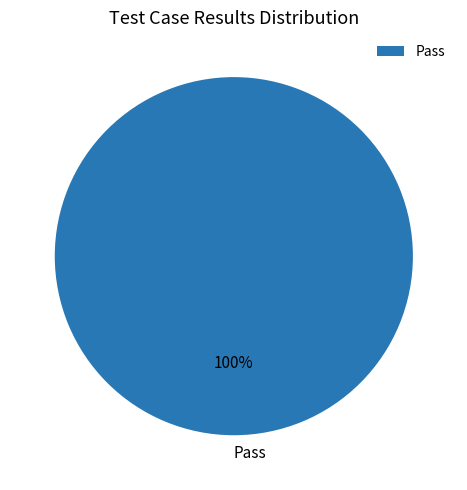

Does any single category account for the majority?

Yes